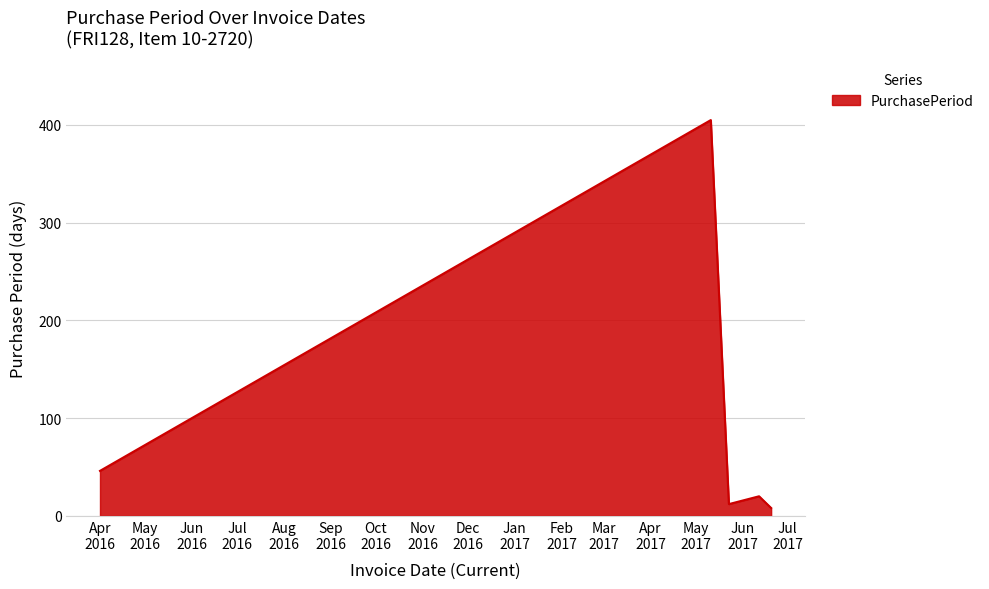

What is the sum of all values?

491